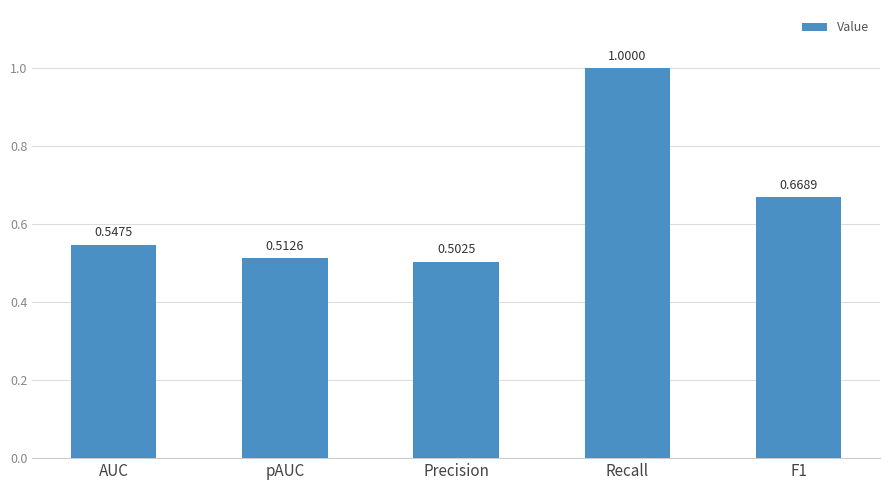

List the labels in order of value, smallest first.

Precision, pAUC, AUC, F1, Recall